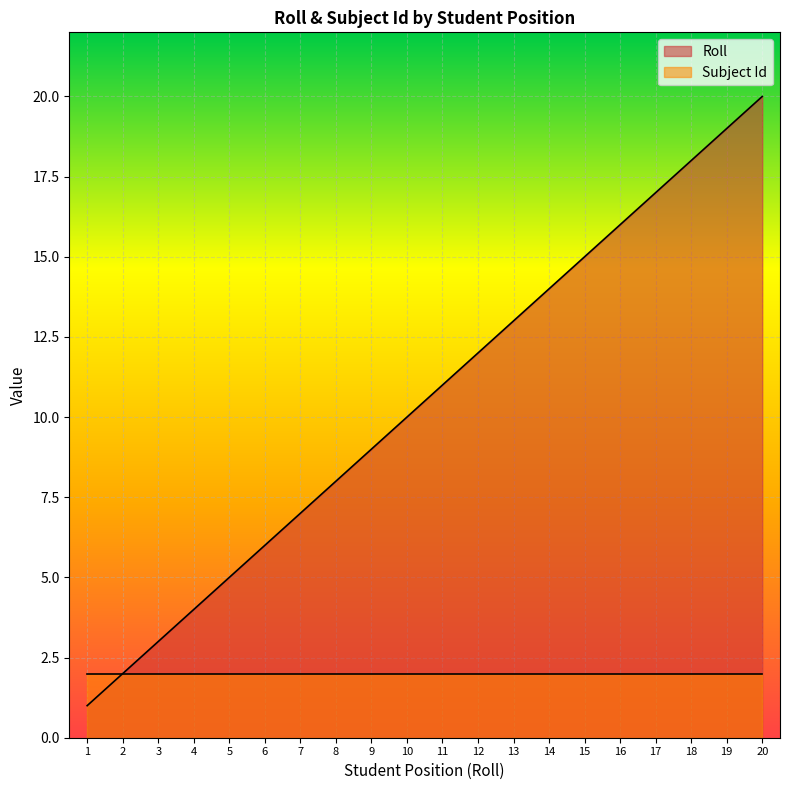

The value at 12 is 12. True or false?

True